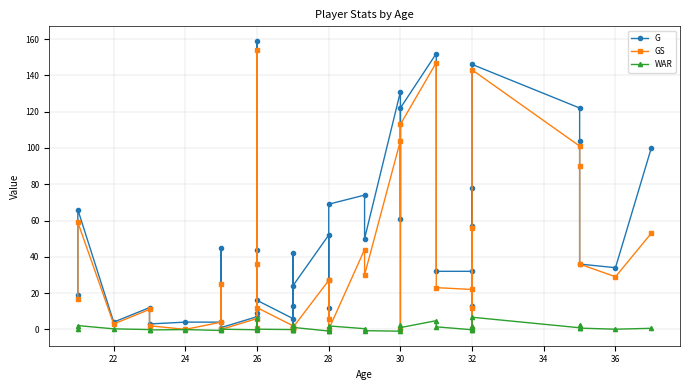

True or false: GS and G intersect in this chart.

False